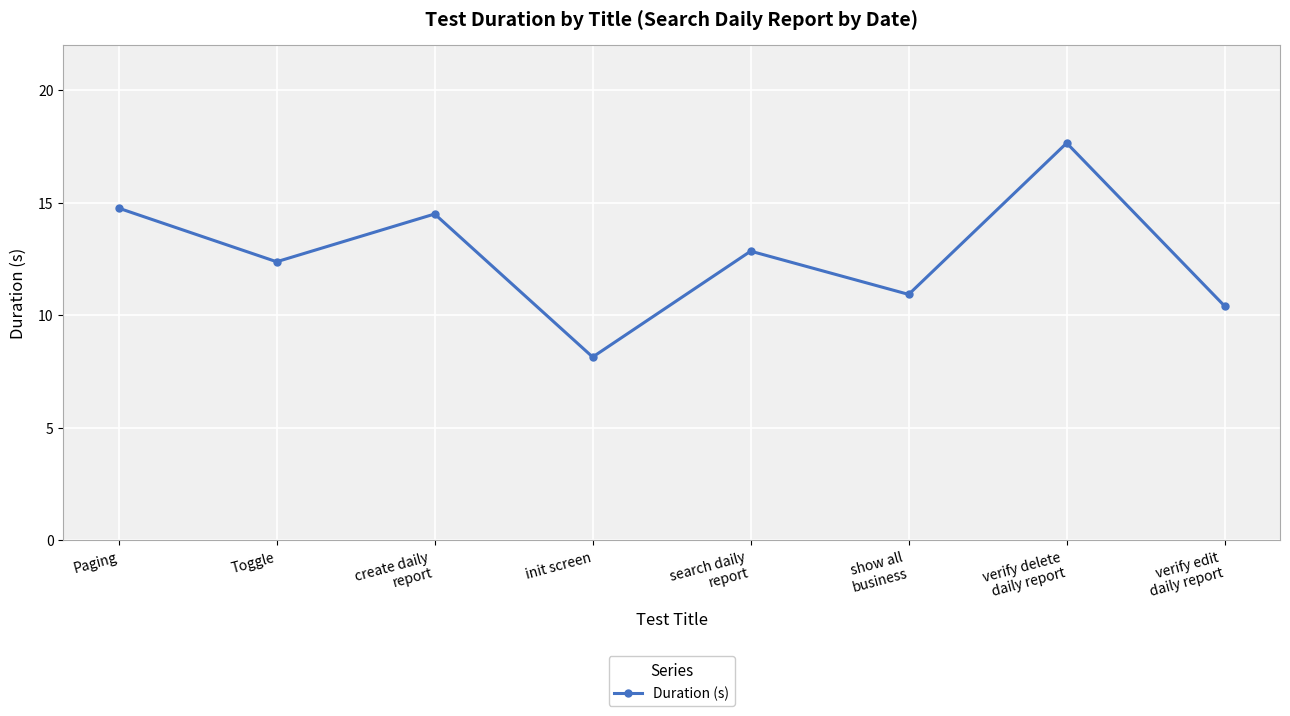

Reading left to right, extract all data points from this chart.

14.8	12.4	14.5	8.1	12.8	10.9	17.6	10.4